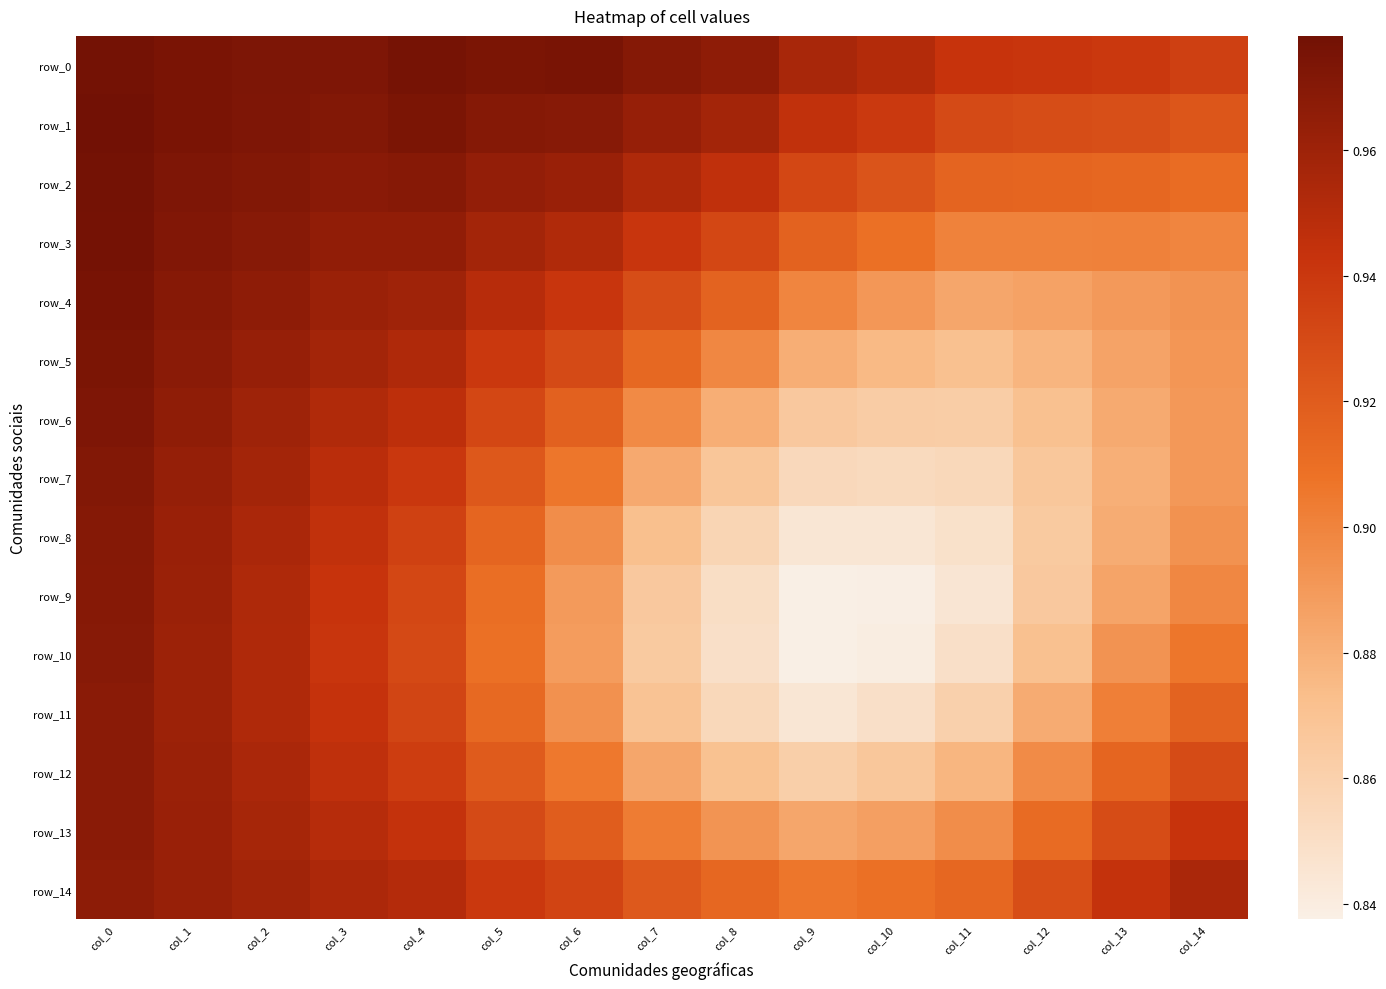

Reading left to right, transcribe all the data shown in this chart.

row_0: col_0=1.0	col_1=1.0	col_2=1.0	col_3=1.0	col_4=1.0	col_5=1.0	col_6=1.0	col_7=1.0	col_8=1.0	col_9=1.0	col_10=1.0	col_11=0.9	col_12=0.9	col_13=0.9	col_14=0.9
row_1: col_0=1.0	col_1=1.0	col_2=1.0	col_3=1.0	col_4=1.0	col_5=1.0	col_6=1.0	col_7=1.0	col_8=1.0	col_9=0.9	col_10=0.9	col_11=0.9	col_12=0.9	col_13=0.9	col_14=0.9
row_2: col_0=1.0	col_1=1.0	col_2=1.0	col_3=1.0	col_4=1.0	col_5=1.0	col_6=1.0	col_7=1.0	col_8=0.9	col_9=0.9	col_10=0.9	col_11=0.9	col_12=0.9	col_13=0.9	col_14=0.9
row_3: col_0=1.0	col_1=1.0	col_2=1.0	col_3=1.0	col_4=1.0	col_5=1.0	col_6=1.0	col_7=0.9	col_8=0.9	col_9=0.9	col_10=0.9	col_11=0.9	col_12=0.9	col_13=0.9	col_14=0.9
row_4: col_0=1.0	col_1=1.0	col_2=1.0	col_3=1.0	col_4=1.0	col_5=0.9	col_6=0.9	col_7=0.9	col_8=0.9	col_9=0.9	col_10=0.9	col_11=0.9	col_12=0.9	col_13=0.9	col_14=0.9
row_5: col_0=1.0	col_1=1.0	col_2=1.0	col_3=1.0	col_4=1.0	col_5=0.9	col_6=0.9	col_7=0.9	col_8=0.9	col_9=0.9	col_10=0.9	col_11=0.9	col_12=0.9	col_13=0.9	col_14=0.9
row_6: col_0=1.0	col_1=1.0	col_2=1.0	col_3=1.0	col_4=0.9	col_5=0.9	col_6=0.9	col_7=0.9	col_8=0.9	col_9=0.9	col_10=0.9	col_11=0.9	col_12=0.9	col_13=0.9	col_14=0.9
row_7: col_0=1.0	col_1=1.0	col_2=1.0	col_3=0.9	col_4=0.9	col_5=0.9	col_6=0.9	col_7=0.9	col_8=0.9	col_9=0.9	col_10=0.9	col_11=0.9	col_12=0.9	col_13=0.9	col_14=0.9
row_8: col_0=1.0	col_1=1.0	col_2=1.0	col_3=0.9	col_4=0.9	col_5=0.9	col_6=0.9	col_7=0.9	col_8=0.9	col_9=0.8	col_10=0.8	col_11=0.8	col_12=0.9	col_13=0.9	col_14=0.9
row_9: col_0=1.0	col_1=1.0	col_2=1.0	col_3=0.9	col_4=0.9	col_5=0.9	col_6=0.9	col_7=0.9	col_8=0.9	col_9=0.8	col_10=0.8	col_11=0.8	col_12=0.9	col_13=0.9	col_14=0.9
row_10: col_0=1.0	col_1=1.0	col_2=1.0	col_3=0.9	col_4=0.9	col_5=0.9	col_6=0.9	col_7=0.9	col_8=0.8	col_9=0.8	col_10=0.8	col_11=0.8	col_12=0.9	col_13=0.9	col_14=0.9
row_11: col_0=1.0	col_1=1.0	col_2=1.0	col_3=0.9	col_4=0.9	col_5=0.9	col_6=0.9	col_7=0.9	col_8=0.9	col_9=0.8	col_10=0.8	col_11=0.9	col_12=0.9	col_13=0.9	col_14=0.9
row_12: col_0=1.0	col_1=1.0	col_2=1.0	col_3=0.9	col_4=0.9	col_5=0.9	col_6=0.9	col_7=0.9	col_8=0.9	col_9=0.9	col_10=0.9	col_11=0.9	col_12=0.9	col_13=0.9	col_14=0.9
row_13: col_0=1.0	col_1=1.0	col_2=1.0	col_3=0.9	col_4=0.9	col_5=0.9	col_6=0.9	col_7=0.9	col_8=0.9	col_9=0.9	col_10=0.9	col_11=0.9	col_12=0.9	col_13=0.9	col_14=0.9
row_14: col_0=1.0	col_1=1.0	col_2=1.0	col_3=1.0	col_4=1.0	col_5=0.9	col_6=0.9	col_7=0.9	col_8=0.9	col_9=0.9	col_10=0.9	col_11=0.9	col_12=0.9	col_13=0.9	col_14=1.0